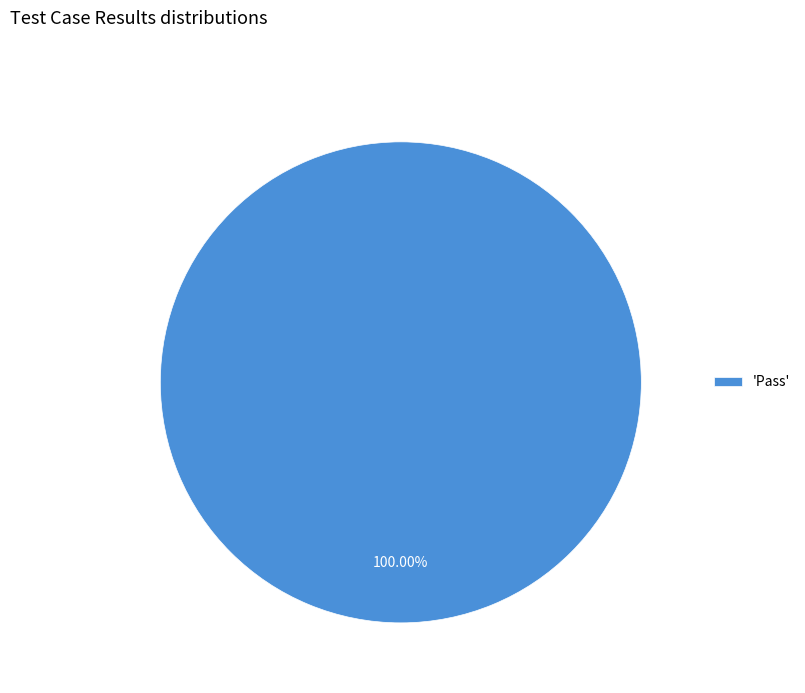

Rank the categories by value from highest to lowest.

'Pass'